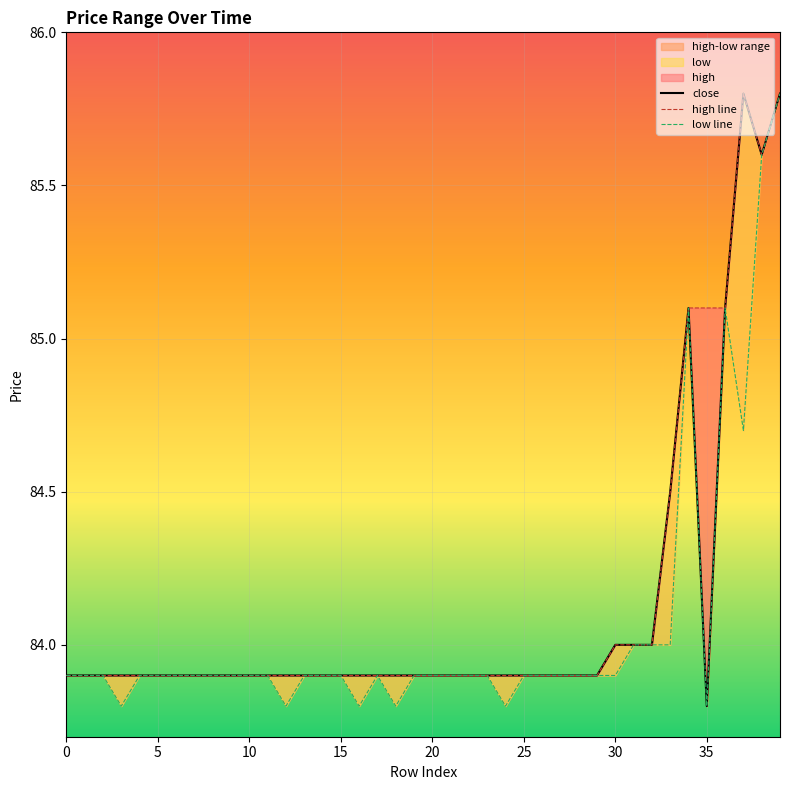

What is the sum of the low line values at 29 and 27?

167.8